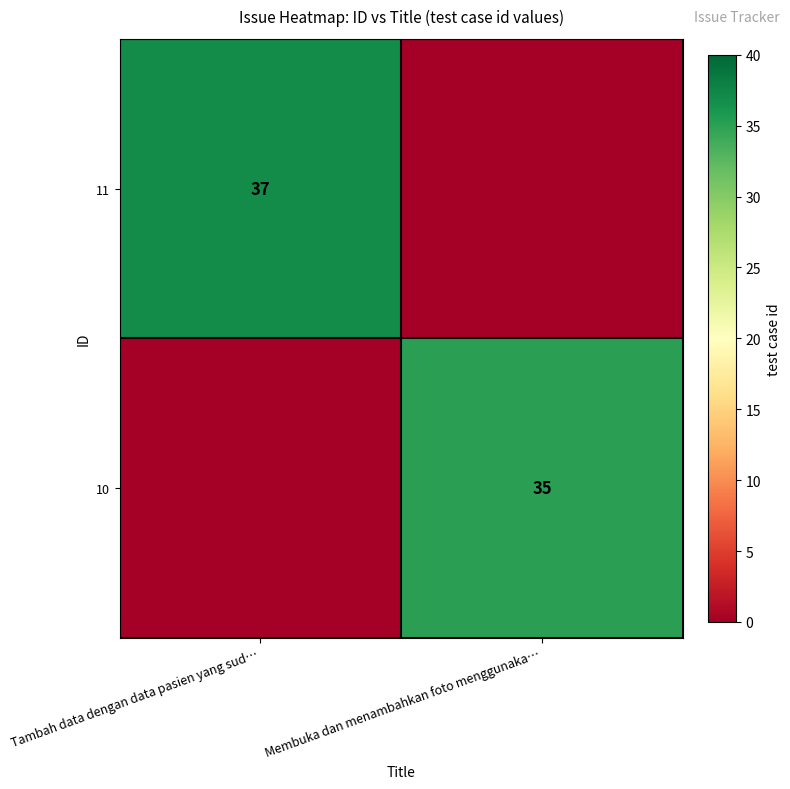

Is the value of 11 at Tambah data dengan data pasien yang sud… greater than the value of 10 at Membuka dan menambahkan foto menggunaka…?

Yes